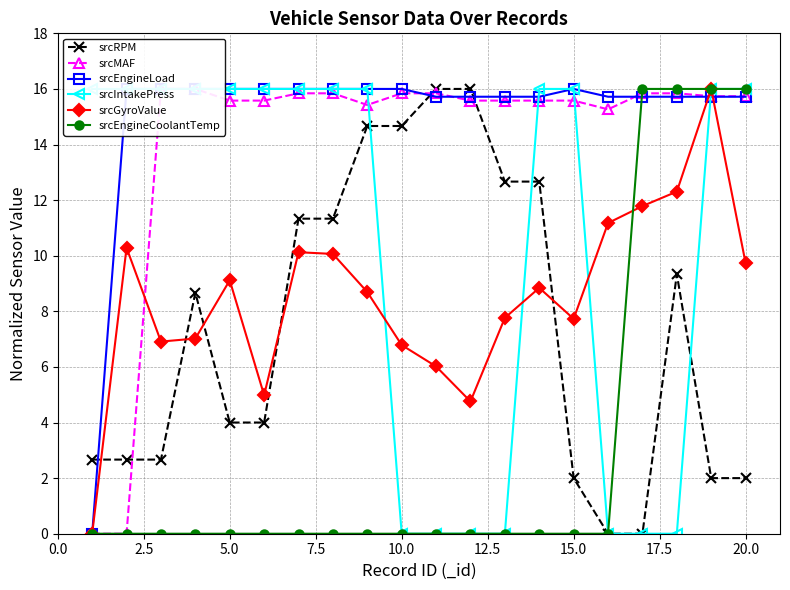

What is the sum of all srcMAF values?

282.7